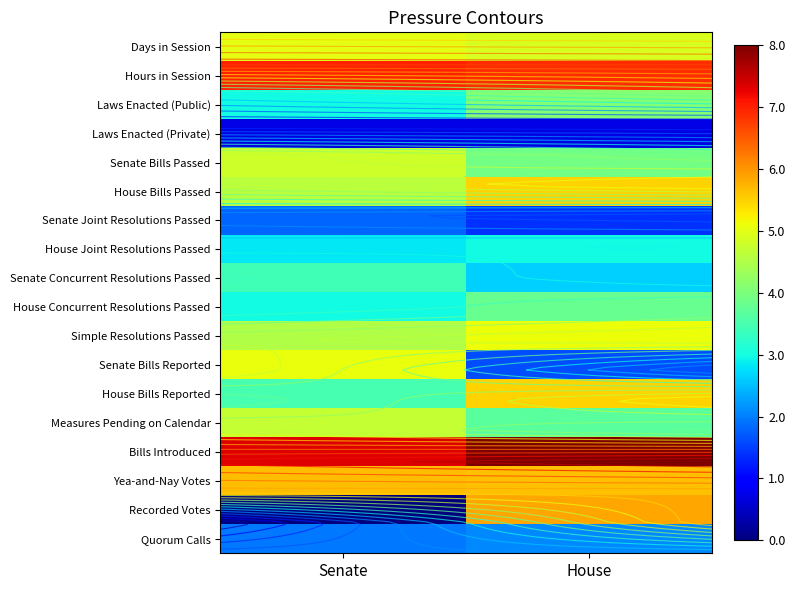

True or false: House Bills Reported has a value of 7.3 at House.

False